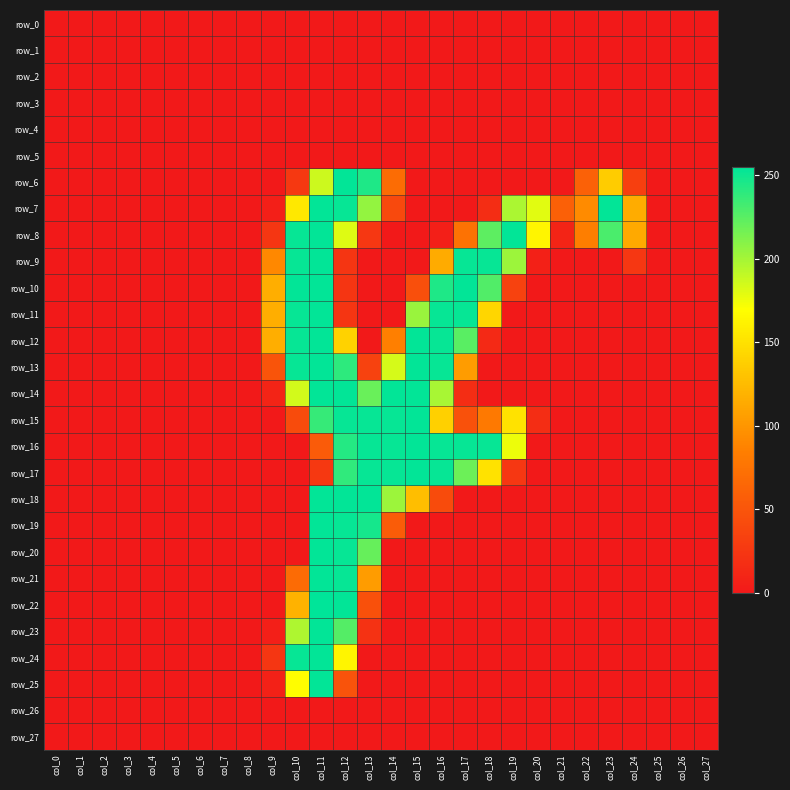

Is the value of row_8 at col_13 greater than the value of row_4 at col_4?

Yes